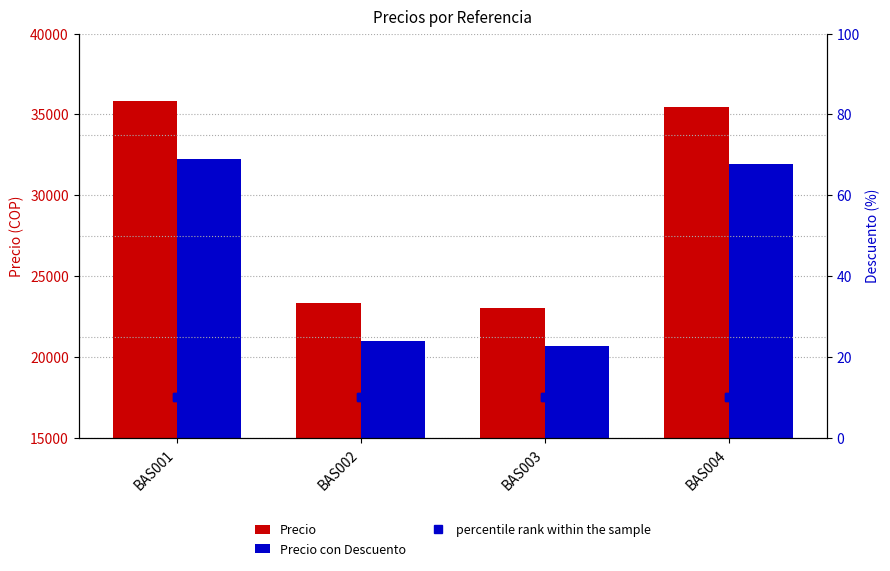

What is the spread (max minus min) of values at BAS001?

35820.6